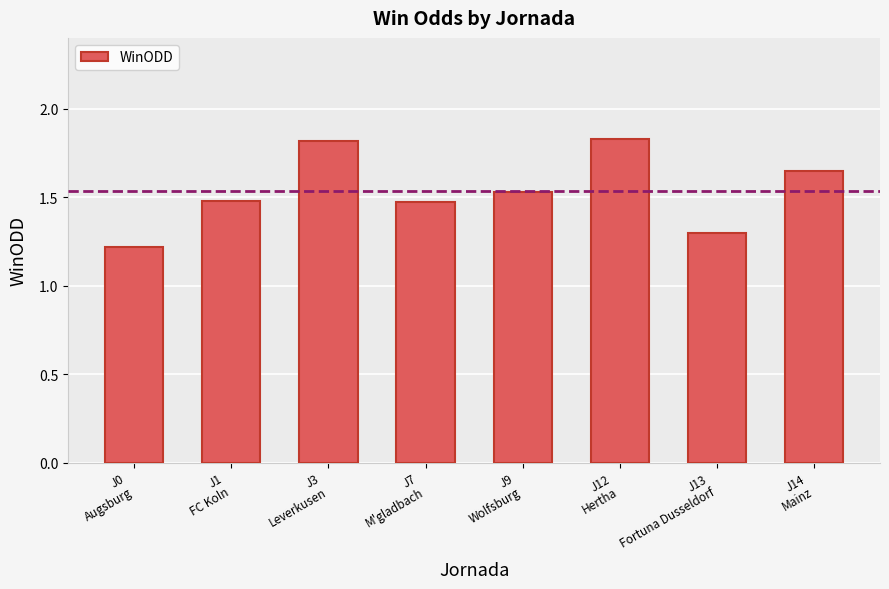

How many values are between 1 and 2?

8